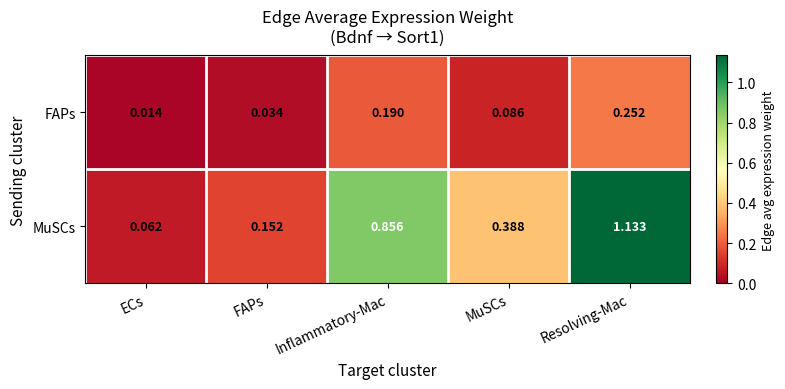

Which series has the largest total across all categories?

MuSCs